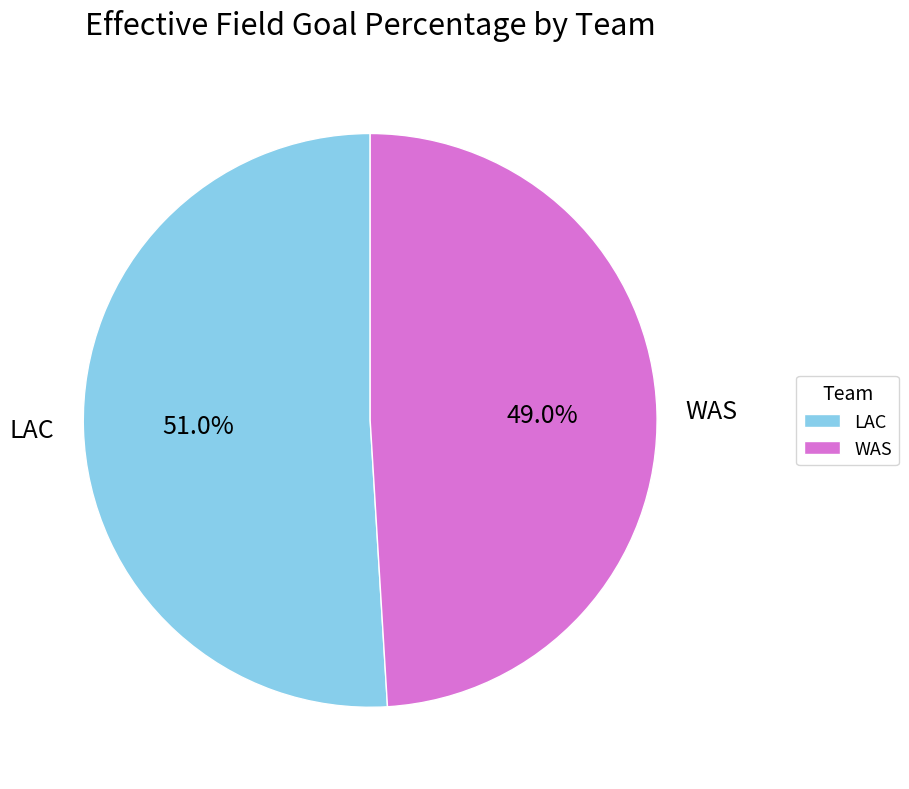

How many slices are in this pie chart?

2